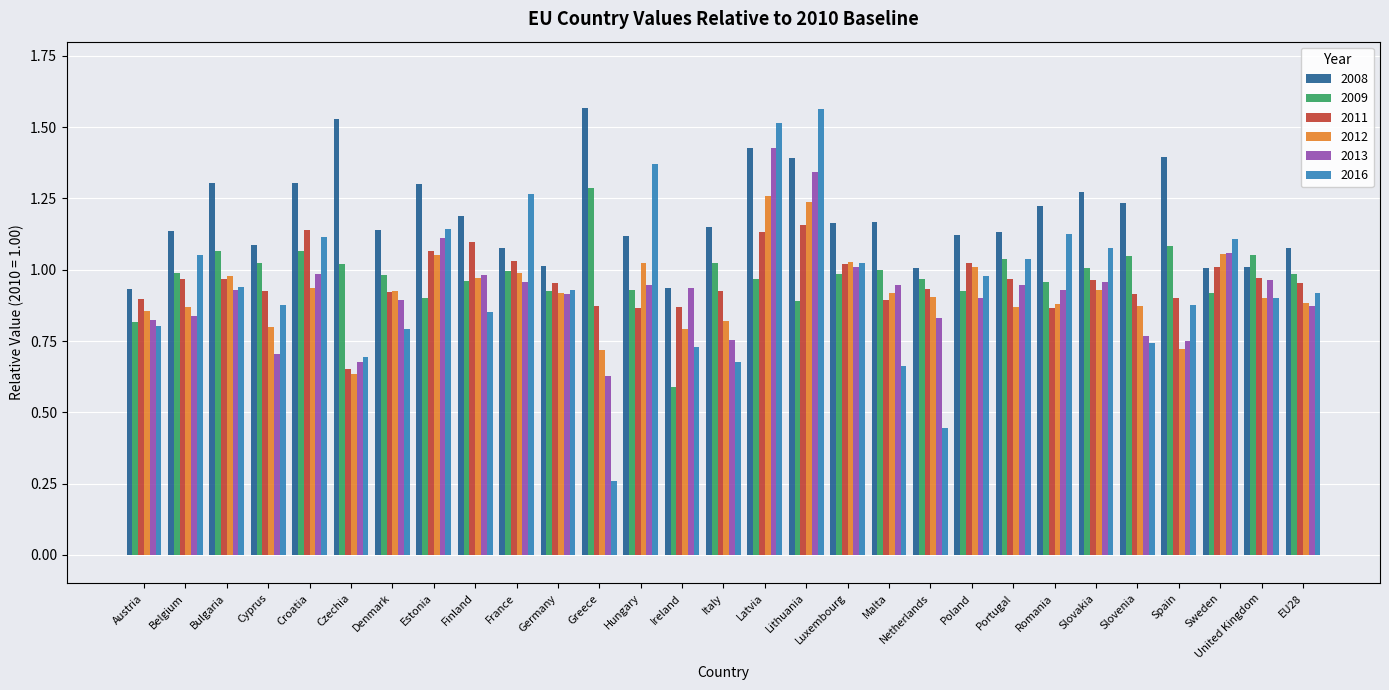

The 2013 series shows 0.8 at Belgium. True or false?

True